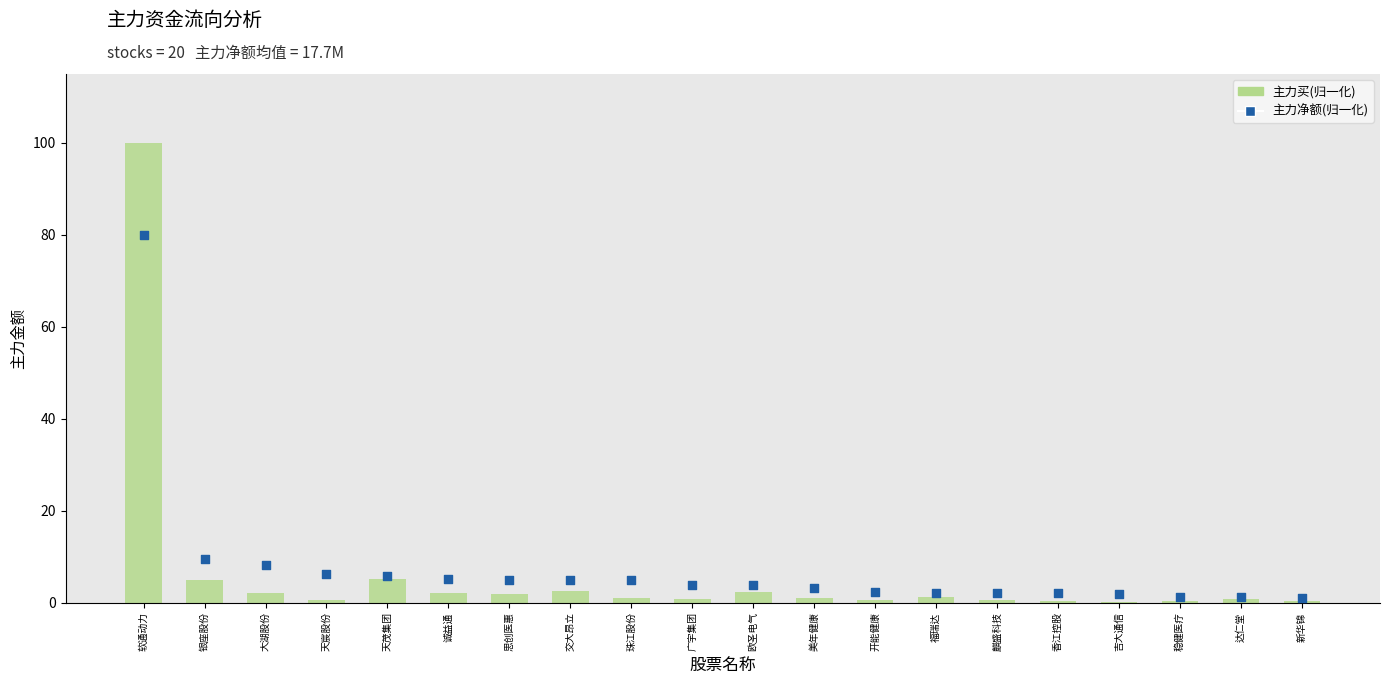

Which series has the widest spread of Y values?

主力买(归一化)